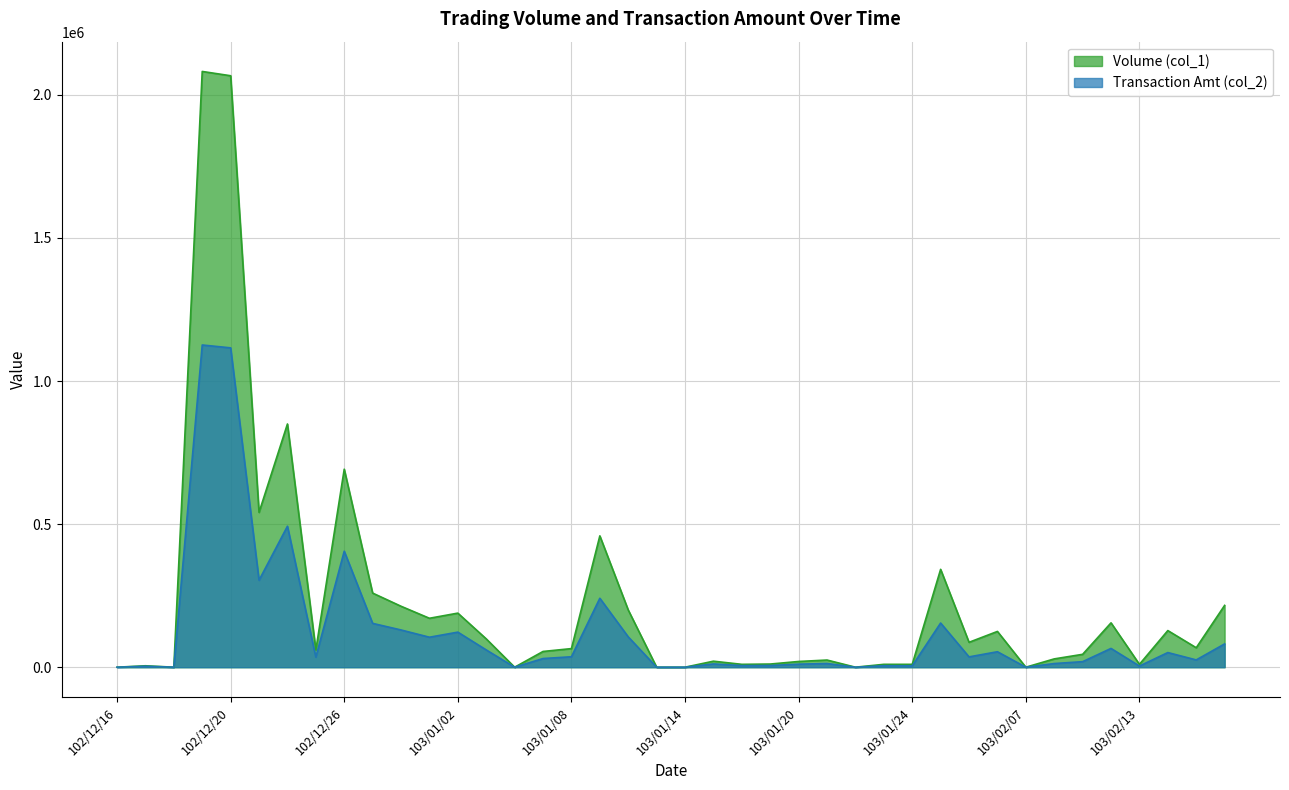

Does the chart have visible grid lines?

Yes